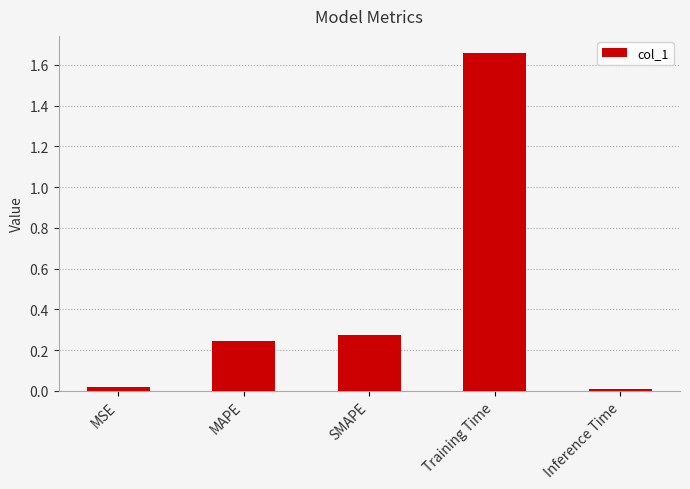

Are the bars grouped side by side (vs. stacked)?

No